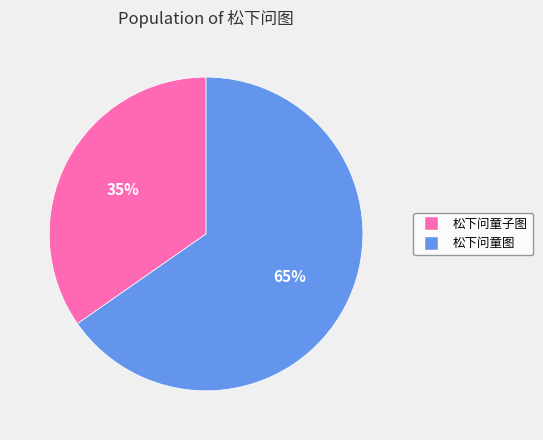

How many segments does this pie chart have?

2